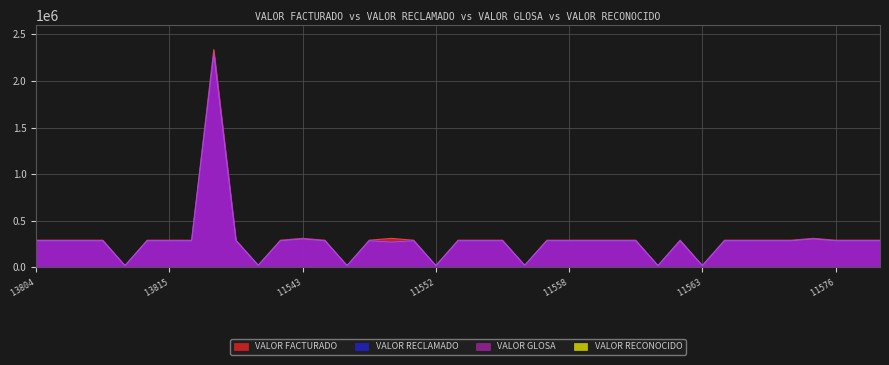

What is the difference between the maximum and minimum values in the VALOR RECLAMADO series?

2270709